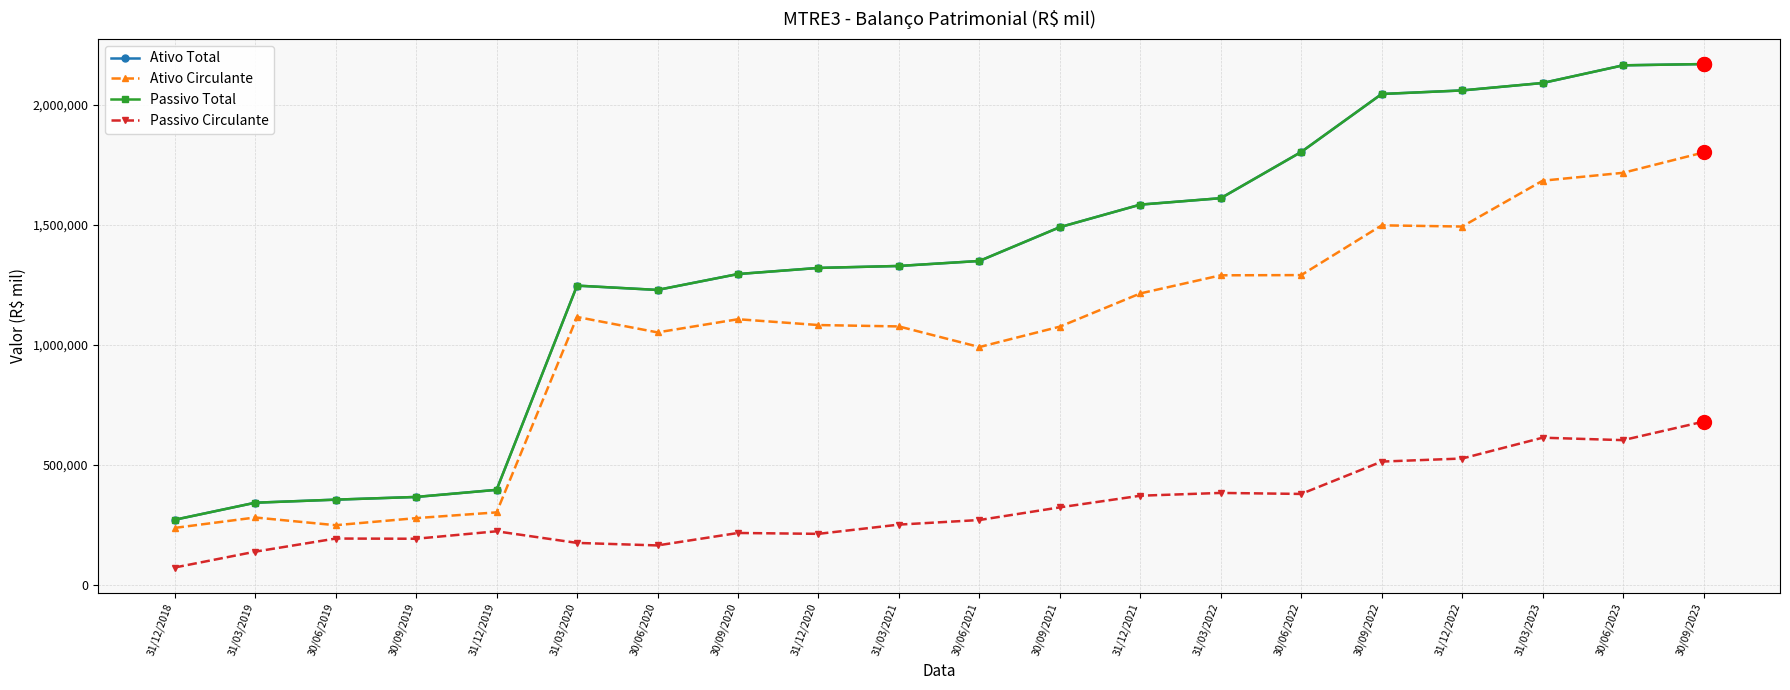

Is this an area chart (filled region under the line)?

No